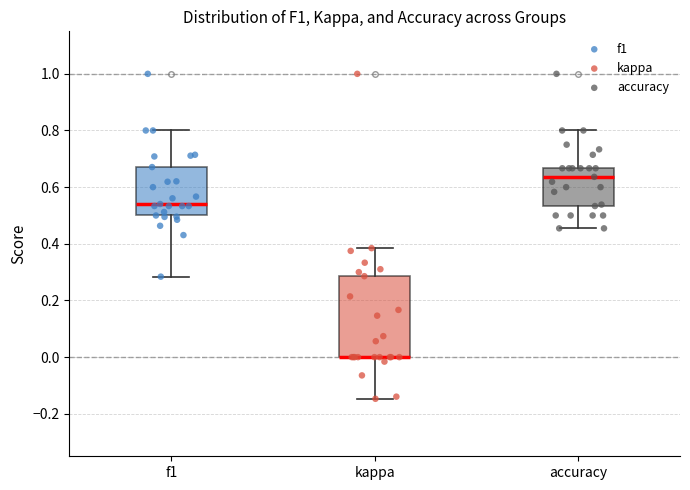

Comparing the boxes themselves (not the whiskers), which one is the tallest?

kappa